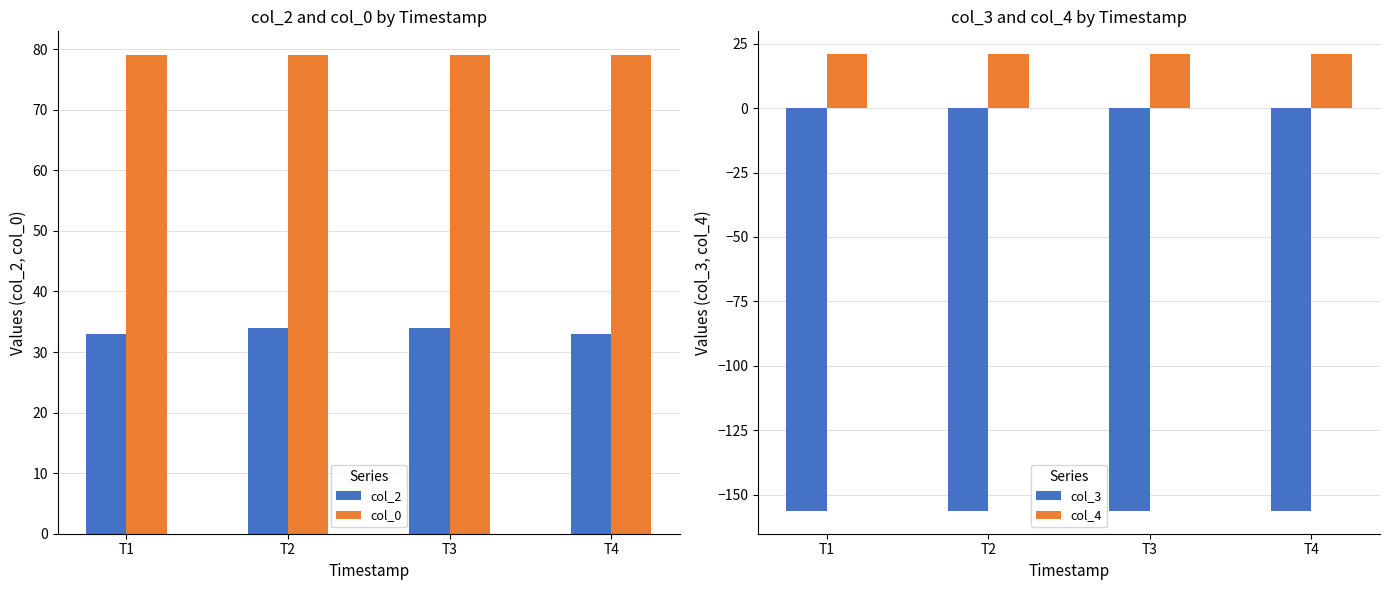

How many series are shown in this chart?

4